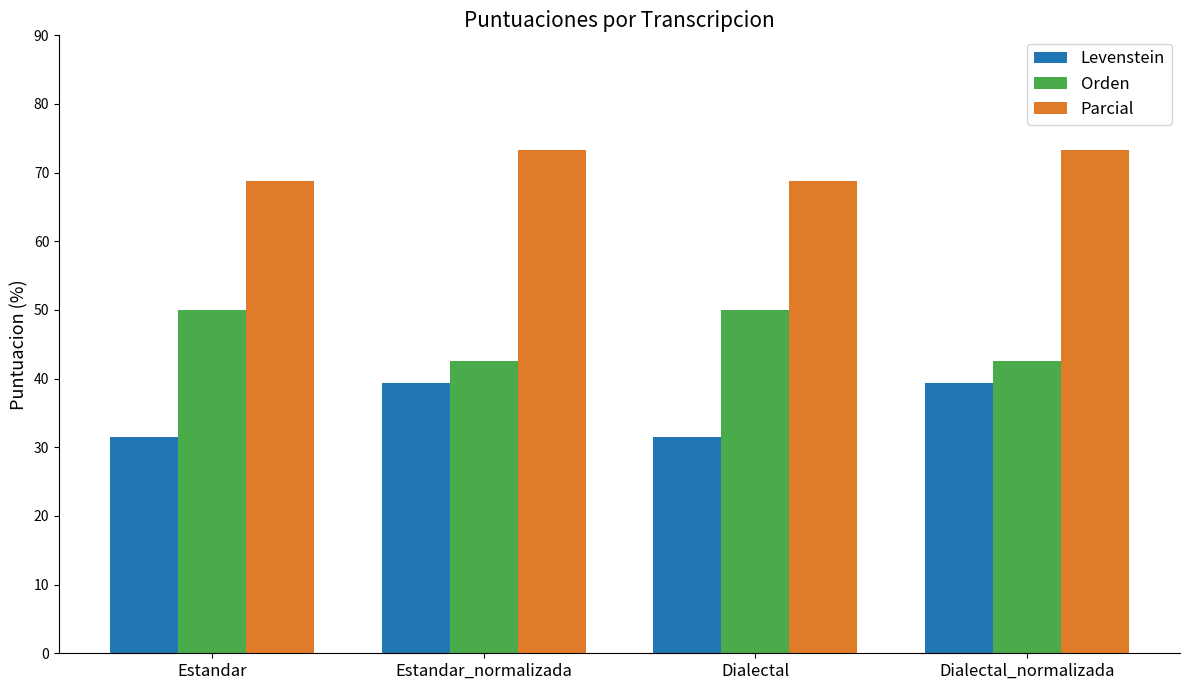

Reading left to right, list all the values displayed in this chart.

Levenstein: 31.4	39.4	31.4	39.4
Orden: 50.0	42.6	50.0	42.6
Parcial: 68.8	73.3	68.8	73.3